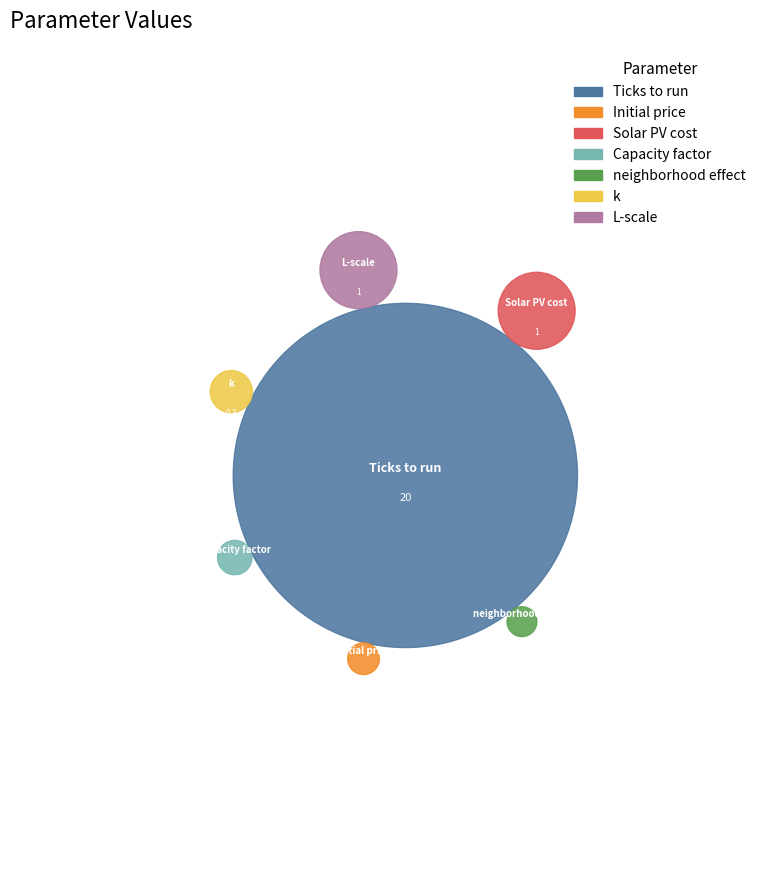

True or false: k accounts for 1% of the total.

True